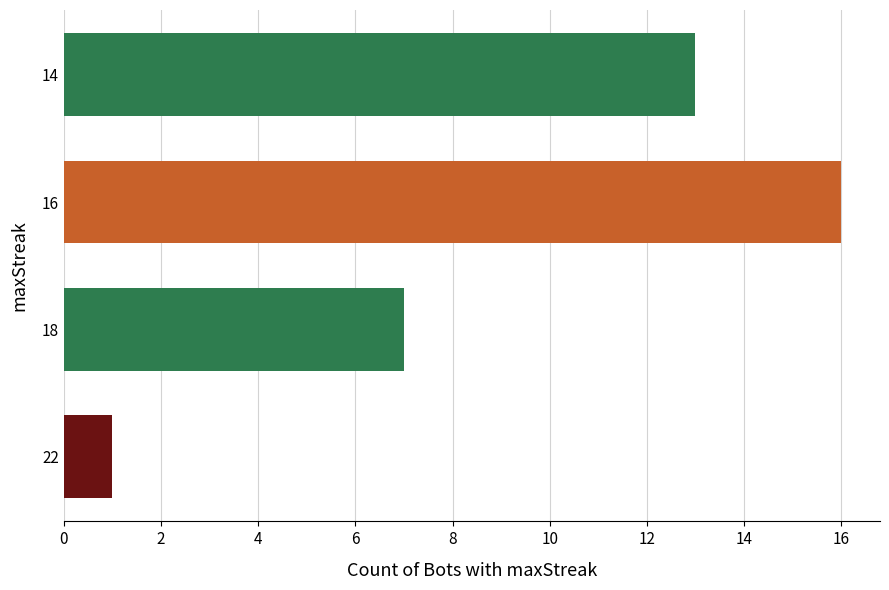

The value at 16 is 11. True or false?

False